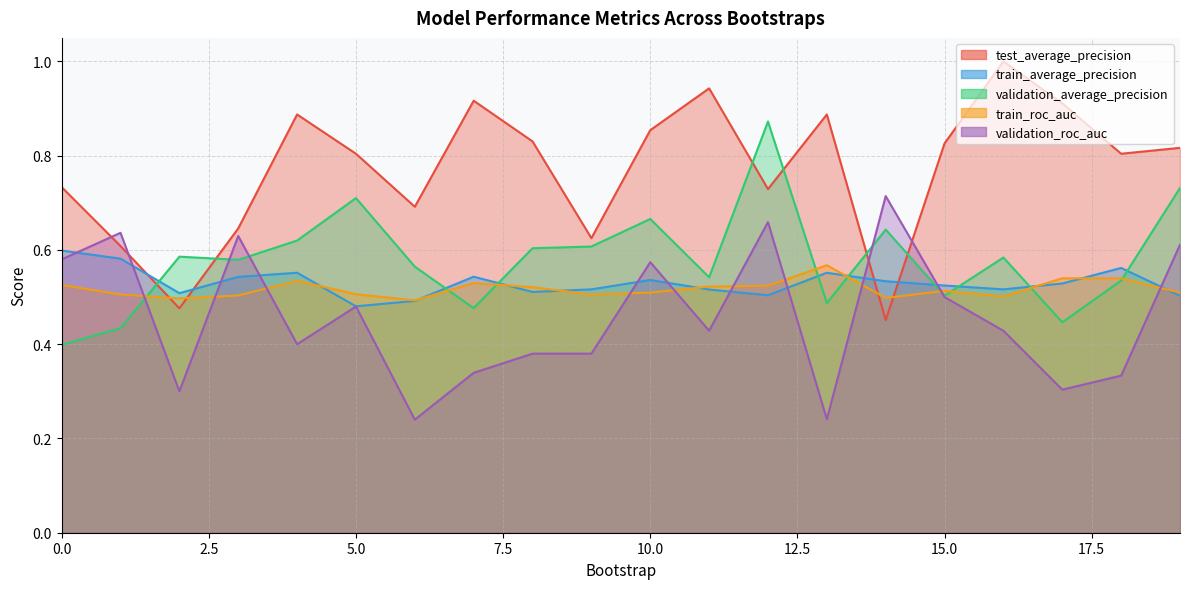

What is the value of the train_roc_auc point at the 6th from the left?

0.5